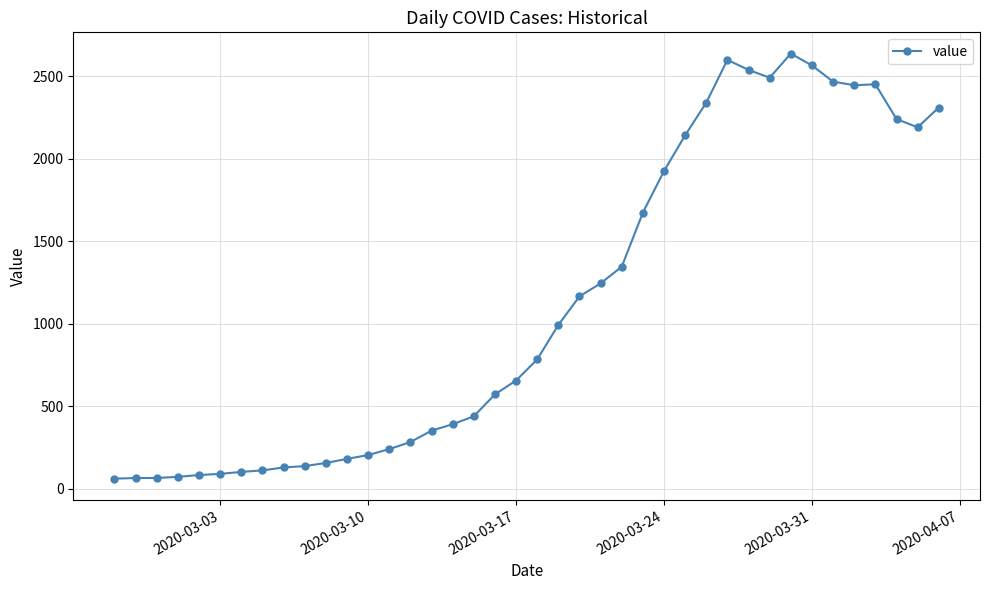

What is the value of the 2nd point from the left?

65